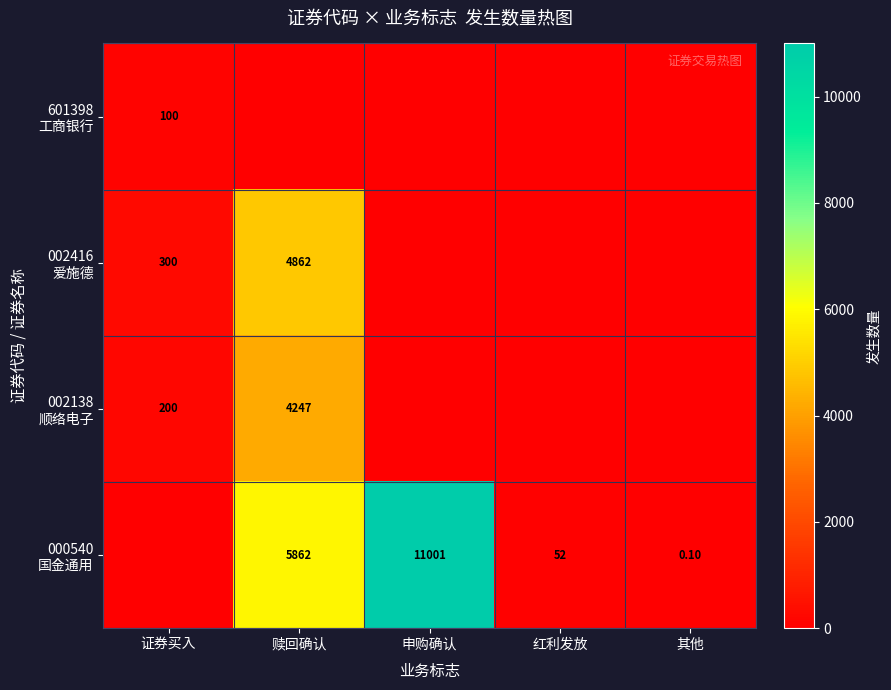

Which series has the widest spread of values?

000540 国金通用